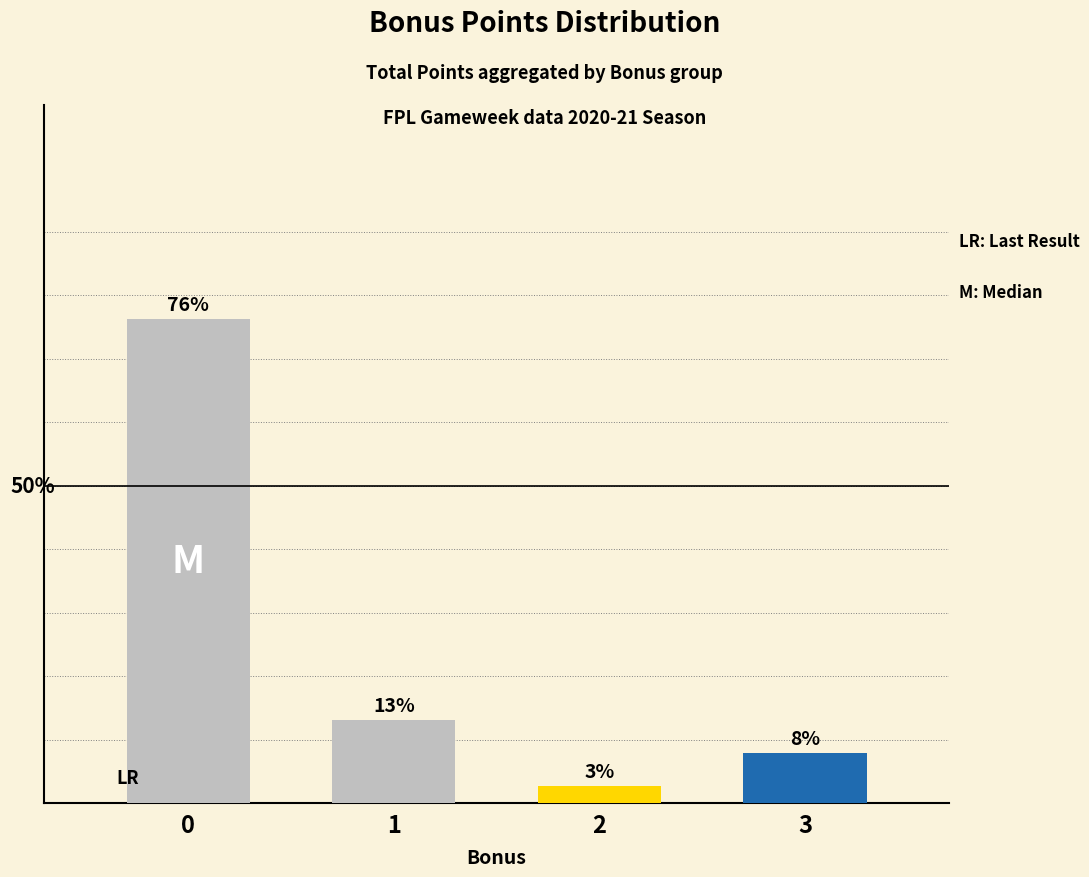

What is the average value?

25.0